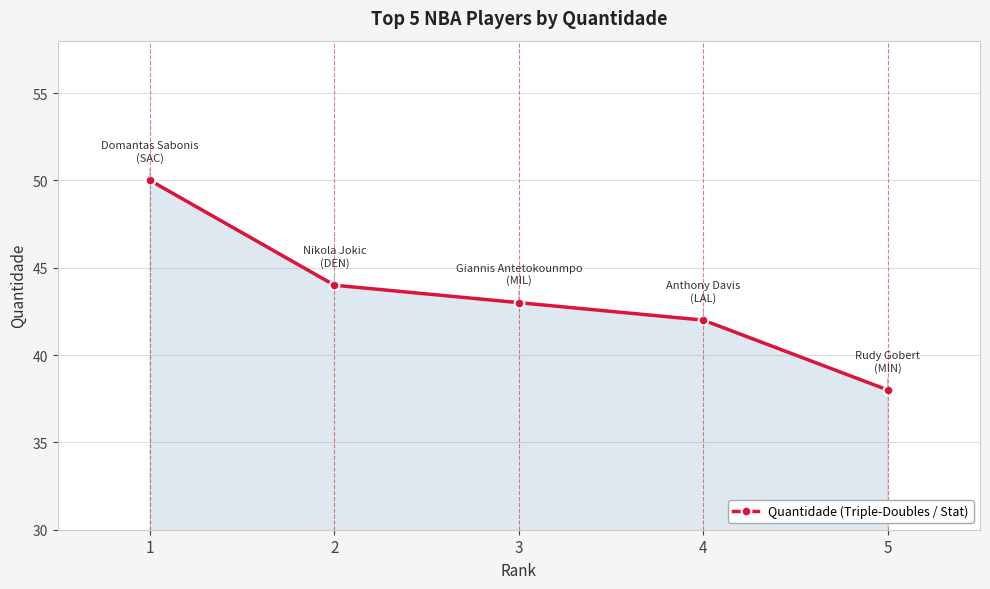

Where is the data nearest to the value 44?

2